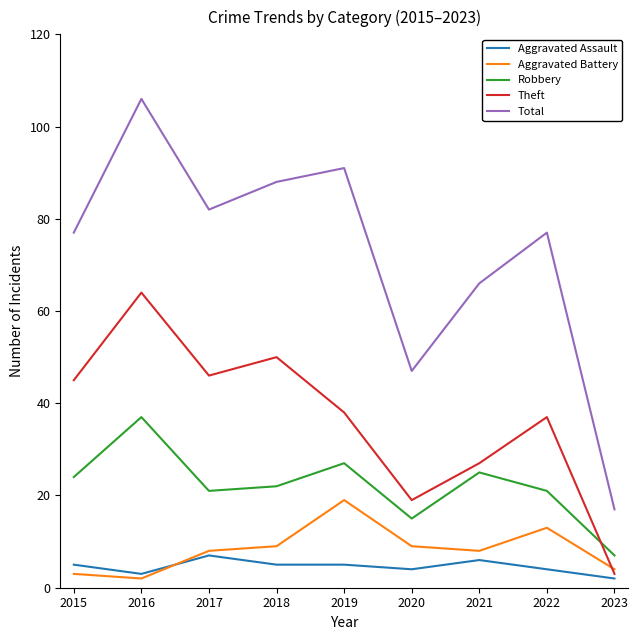

What are all the series names shown in the legend?

Aggravated Assault, Aggravated Battery, Robbery, Theft, Total